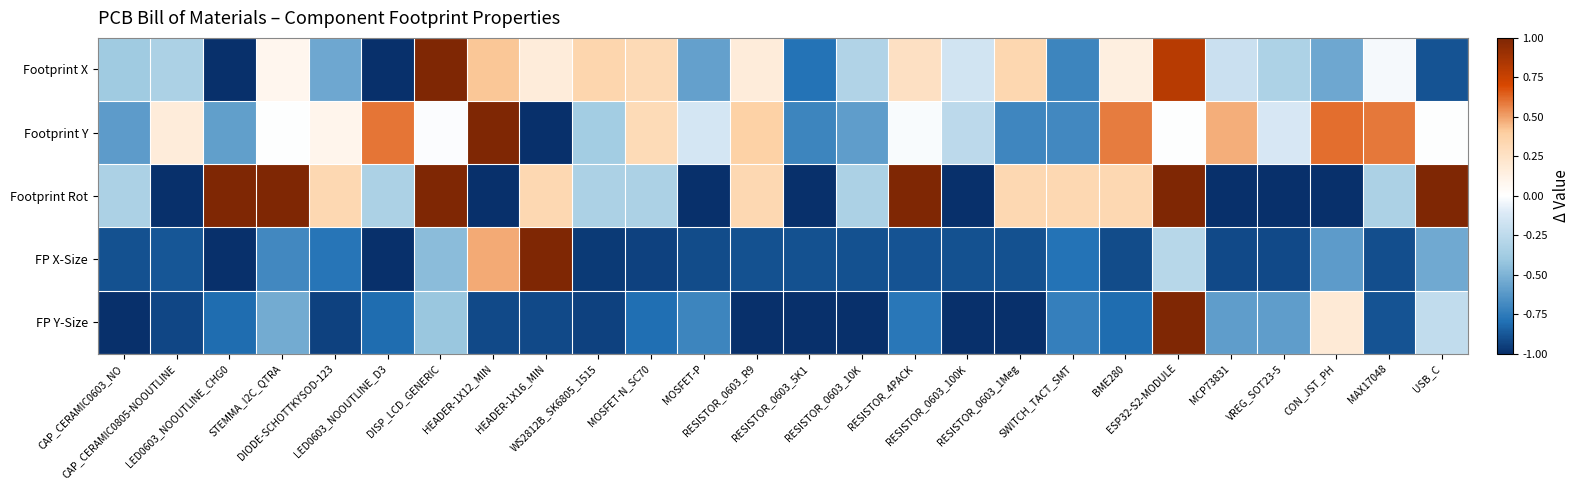

Rank the series at CON_JST_PH from highest to lowest value.

Footprint Y, FP Y-Size, Footprint X, FP X-Size, Footprint Rot